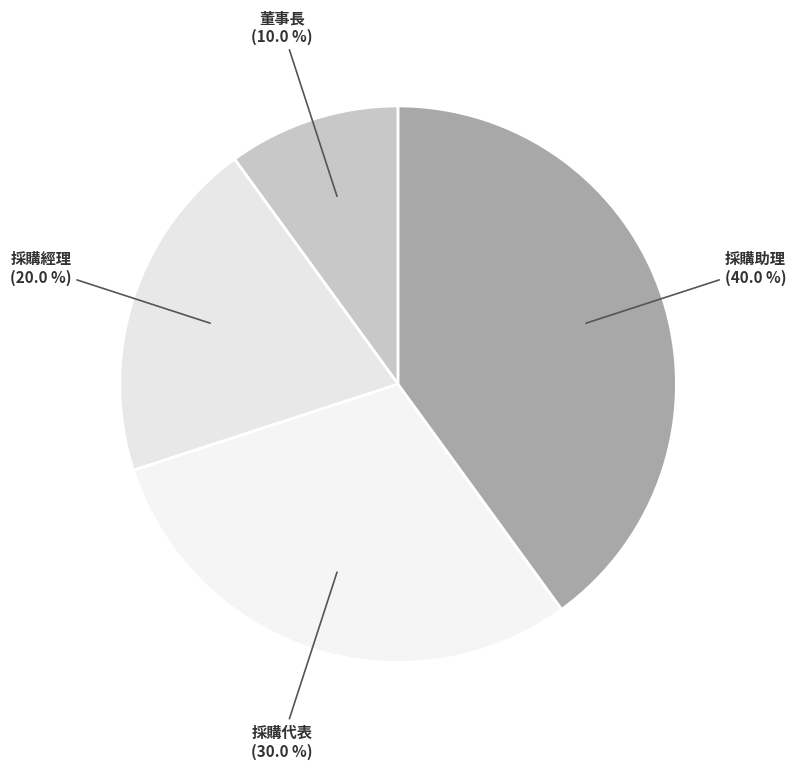

The 董事長 slice represents 10% of the pie. True or false?

True